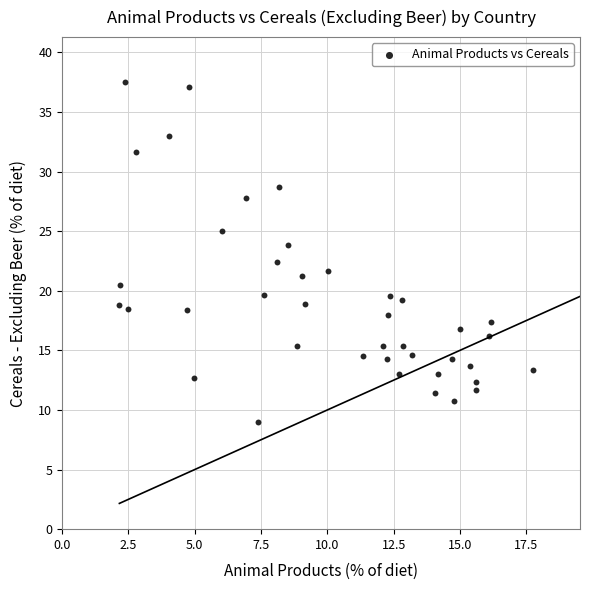

What is the range of X values (max minus min)?

15.6